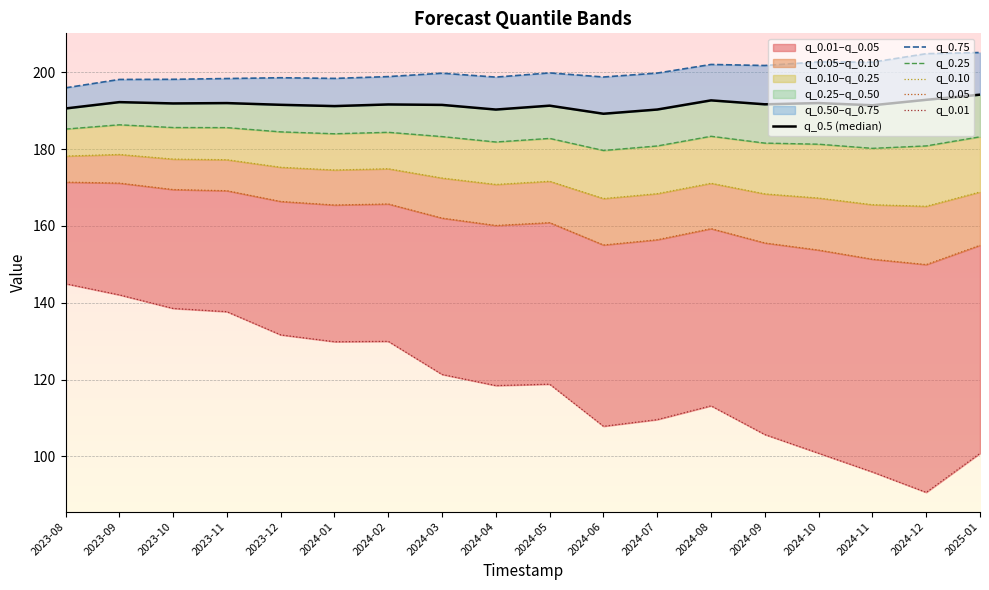

True or false: q_0.05 and q_0.25 intersect in this chart.

False